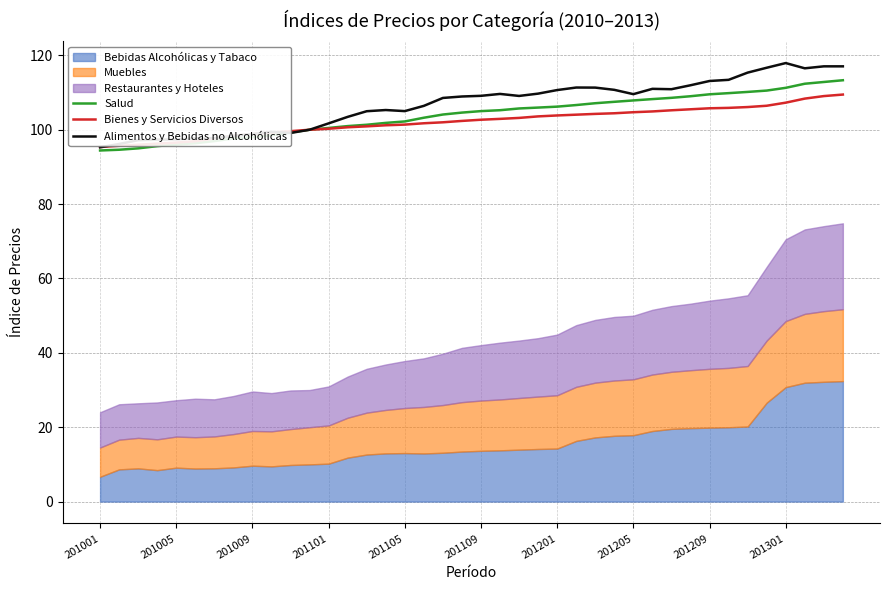

The Alimentos y Bebidas no Alcohólicas series shows 55.5 at 34. True or false?

False